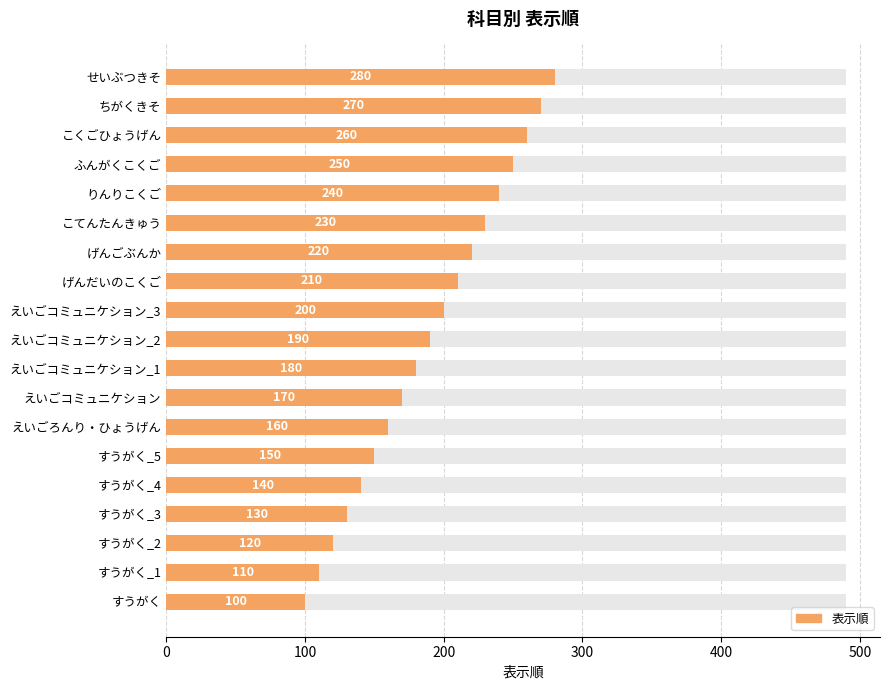

What is the difference between the maximum and minimum values?

180